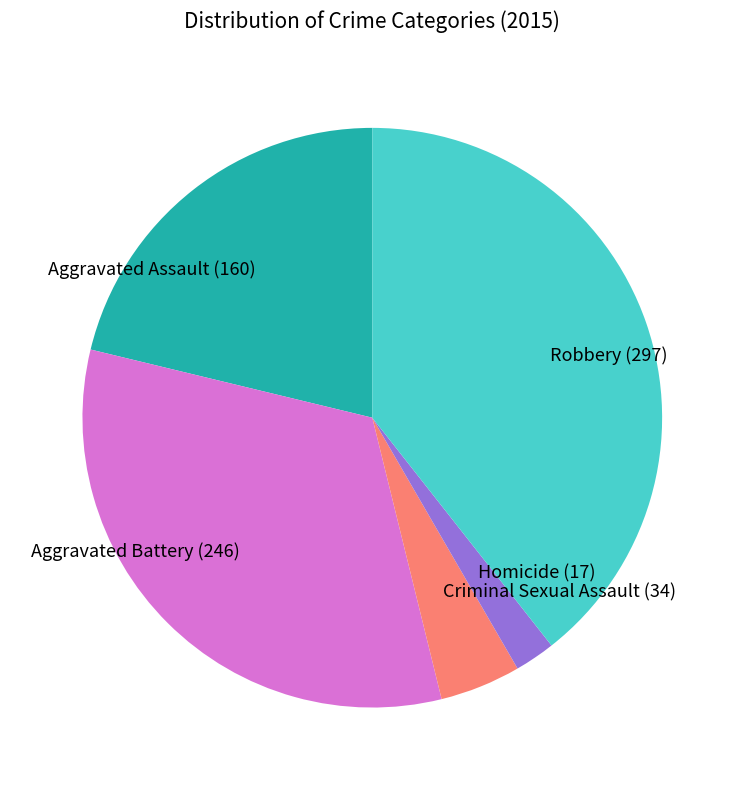

What is the smallest slice in the pie chart?

Homicide